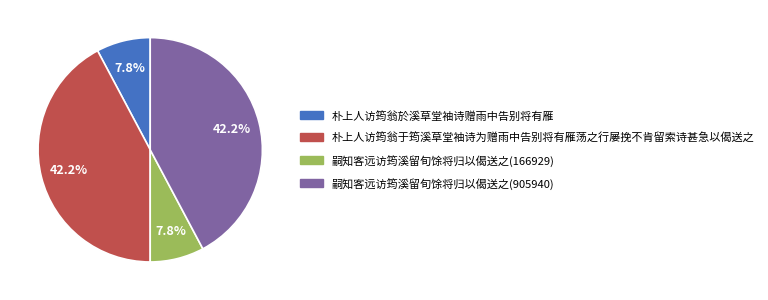

What is the total percentage of 嗣知客远访筠溪留旬馀将归以偈送之(166929) and 嗣知客远访筠溪留旬馀将归以偈送之(905940)?

50.0%